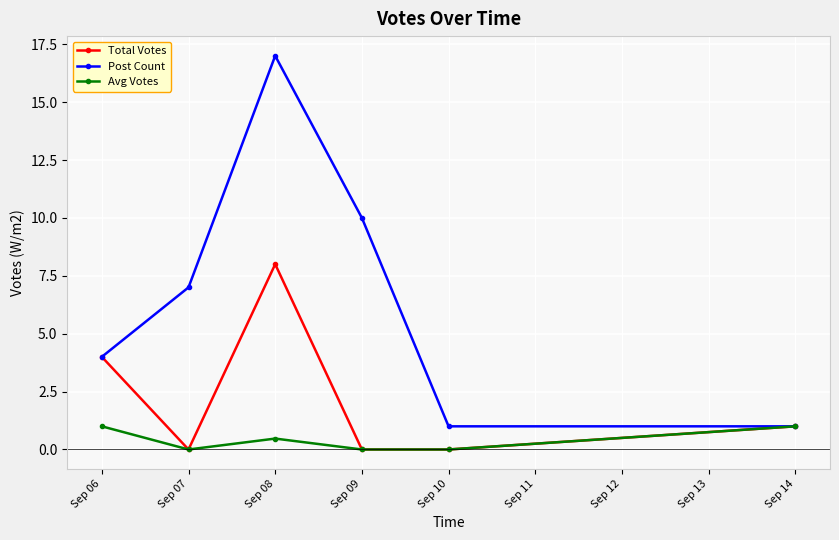

What is the total value across all series at Sep 07?

7.0